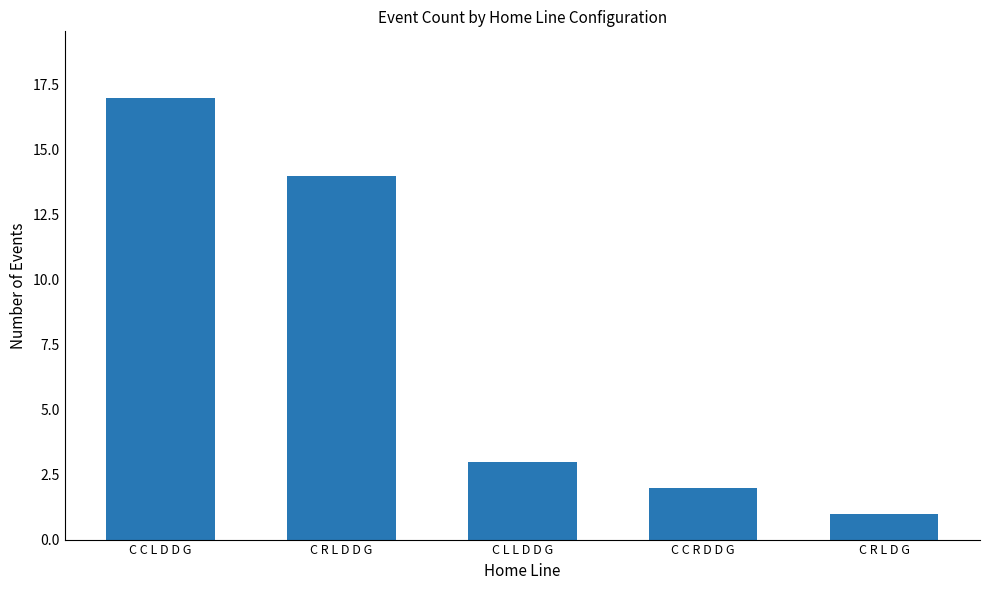

At which label is the value closest to 9?

C R L D D G